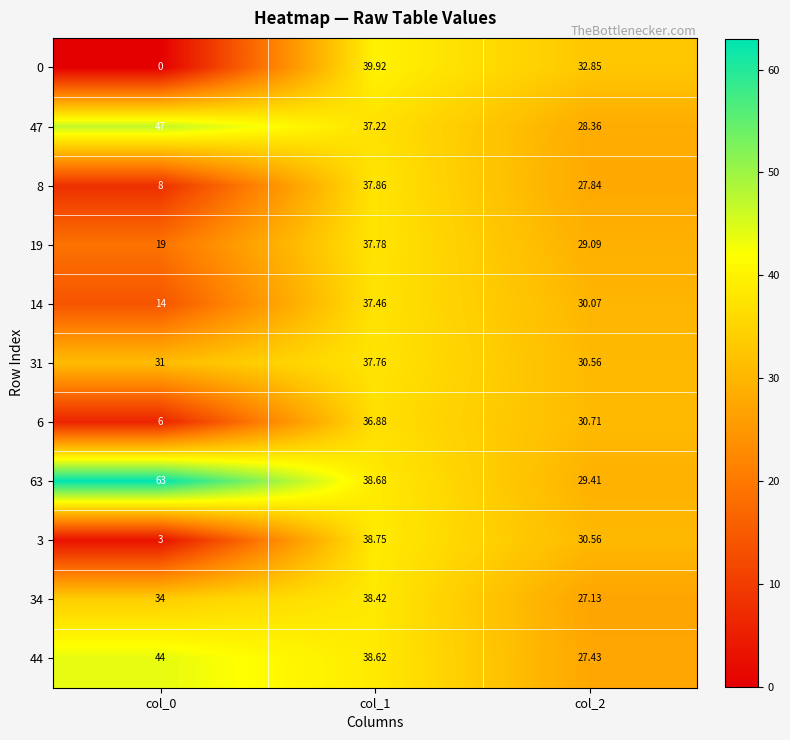

Is the value of 6 at col_1 greater than the value of 44 at col_2?

Yes